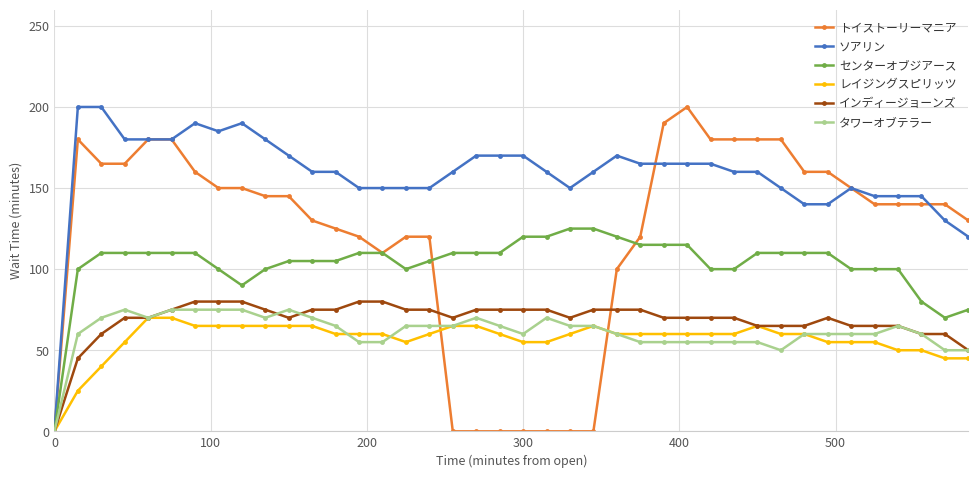

How many data points does each series have?

40